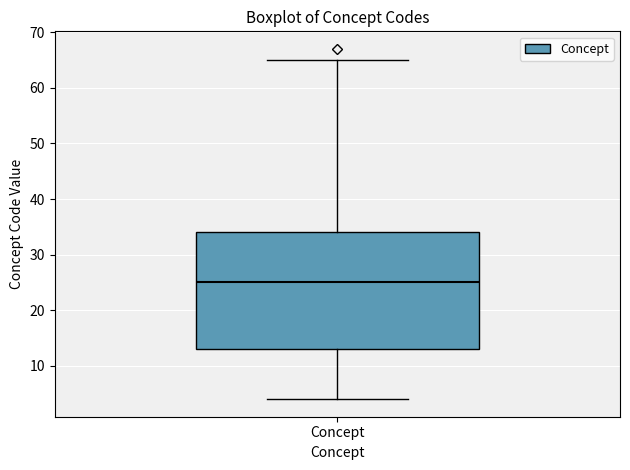

Where does the upper whisker of the box for Concept end on the y-axis? The values are not printed on the chart, so give them approximately, as read against the axis.

65